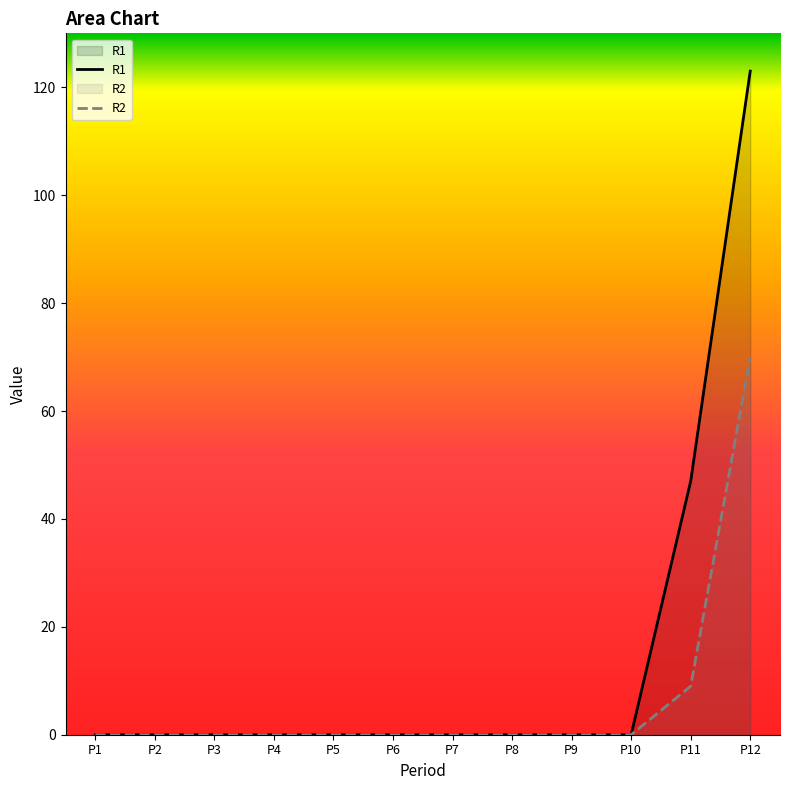

Is it true that R2 equals 0 at P2?

True